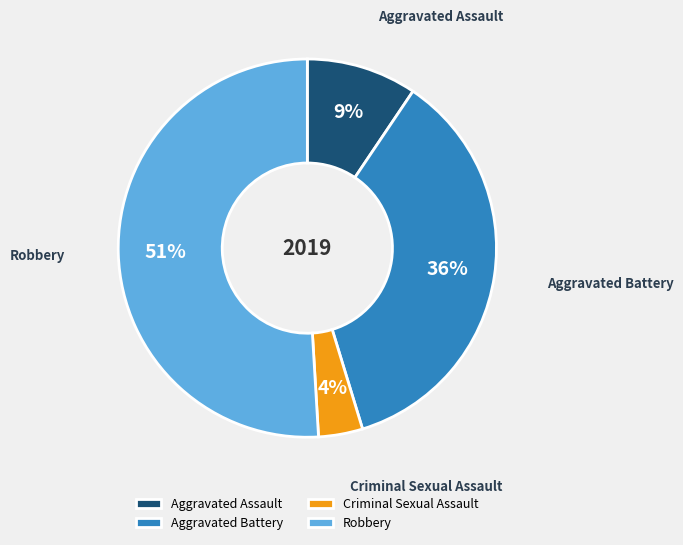

The Criminal Sexual Assault slice represents 4% of the pie. True or false?

True